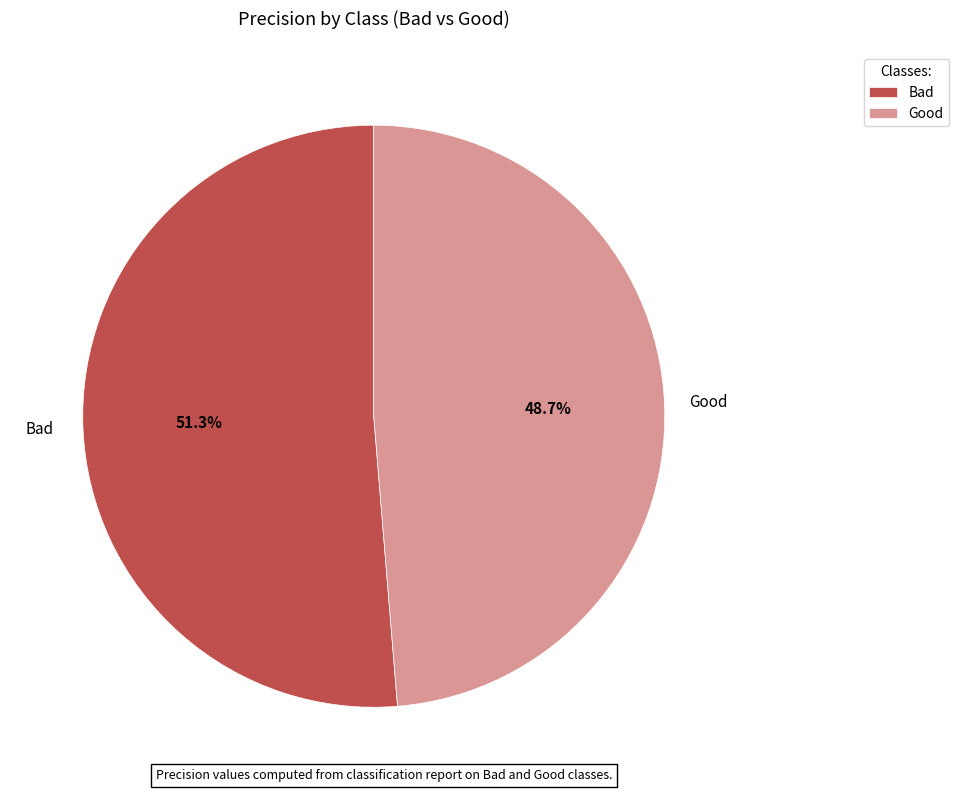

Which slice is the largest?

Bad